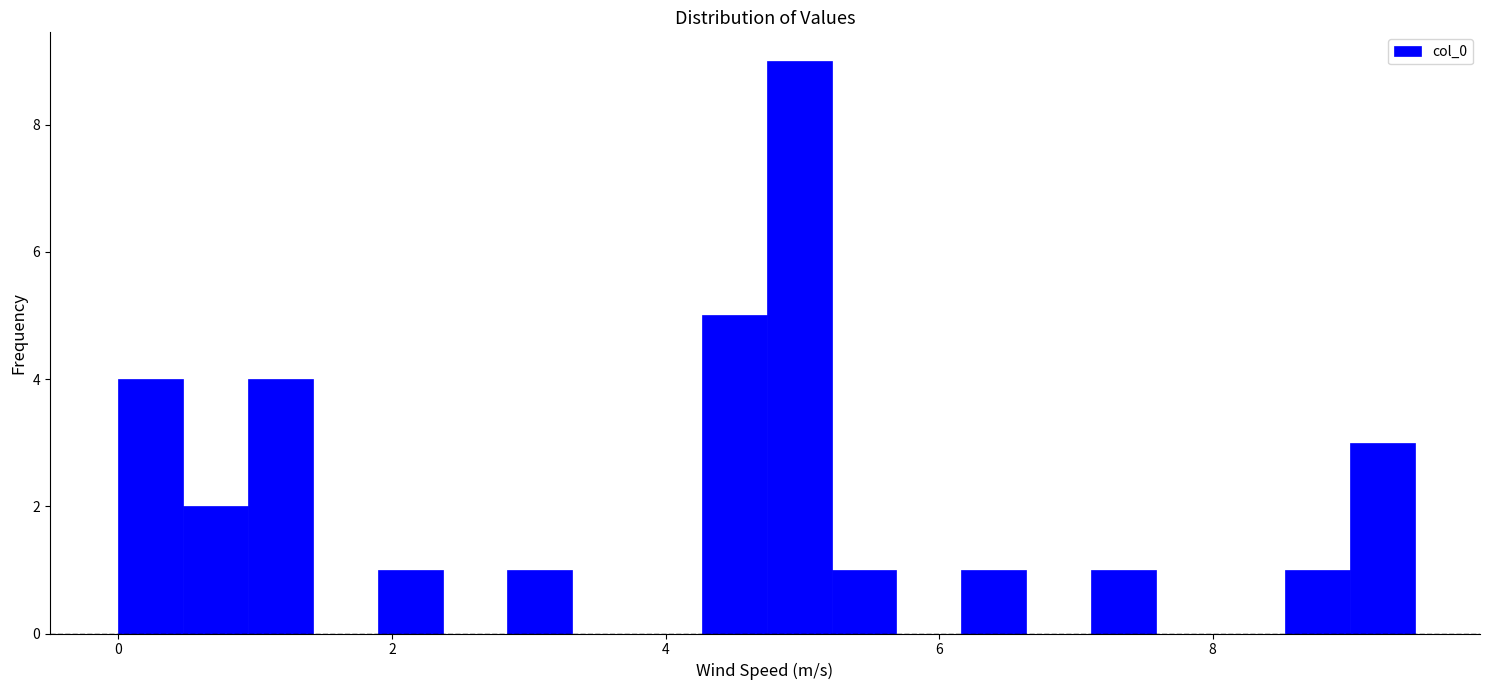

Around what value on the x-axis is the tallest bar? Give the approximate position of its centre, as read against the axis.

5.0